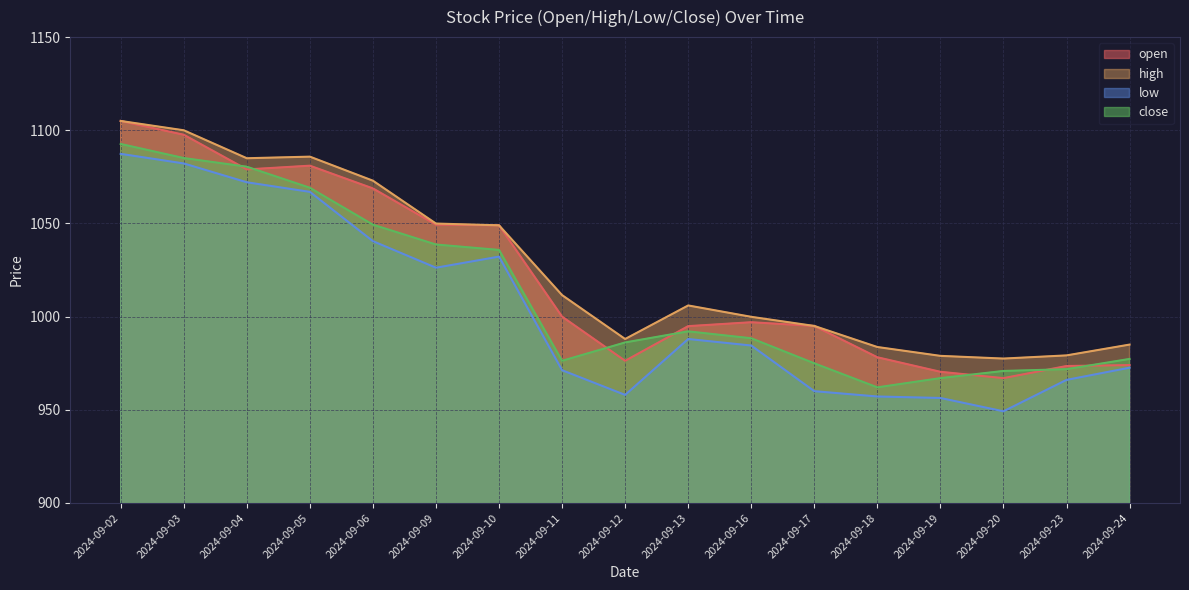

What is the total value across all series at 2024-09-24?

3908.9